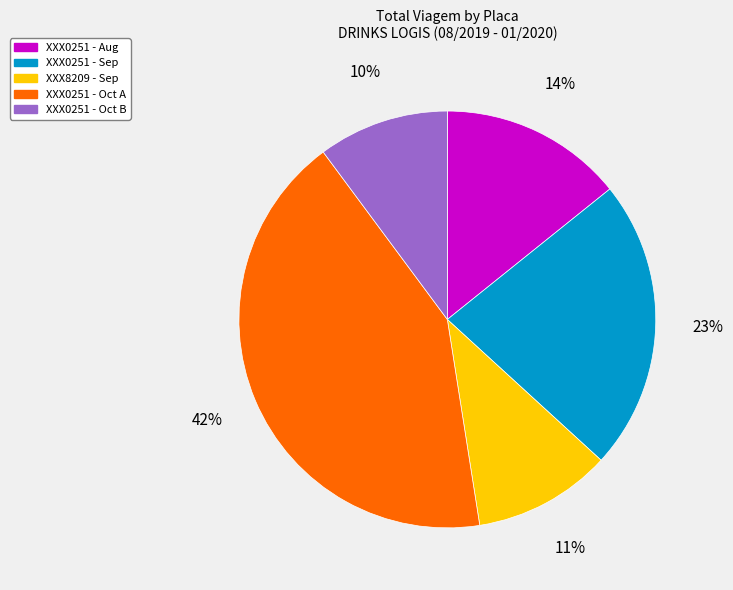

To the nearest percent, what is the difference between the largest and smallest slice percentages?

32%